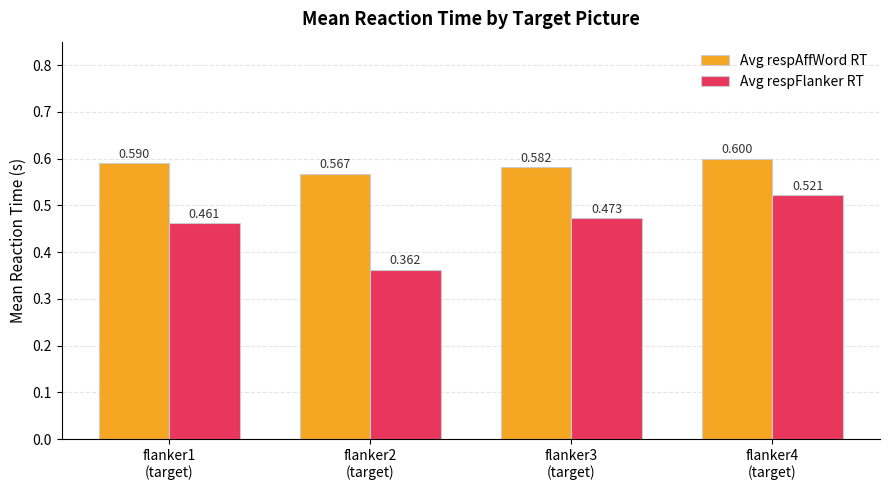

At how many categories does at least one series exceed 0?

4